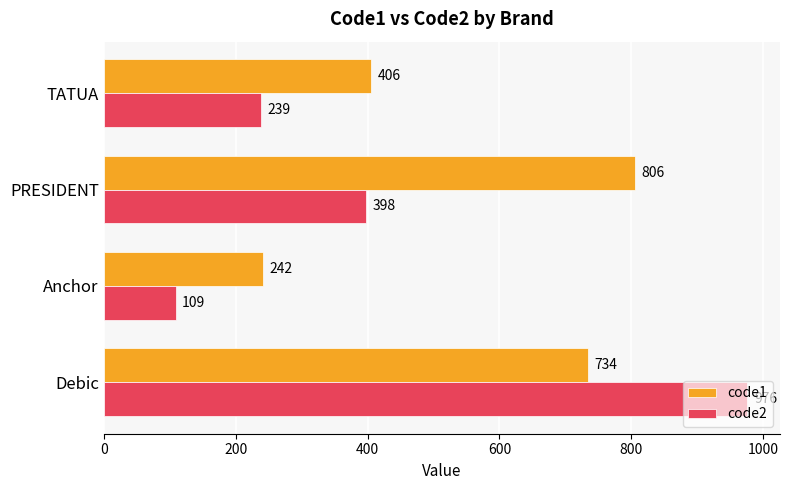

How many code1 values are between 406 and 806?

3